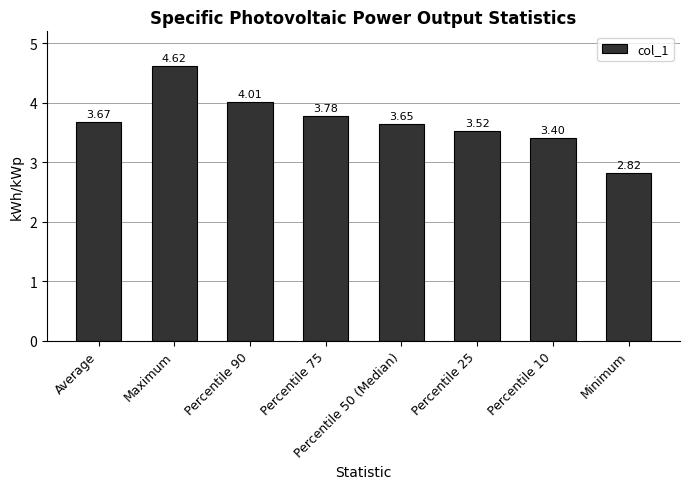

True or false: the data shows 4.7 at Percentile 10.

False